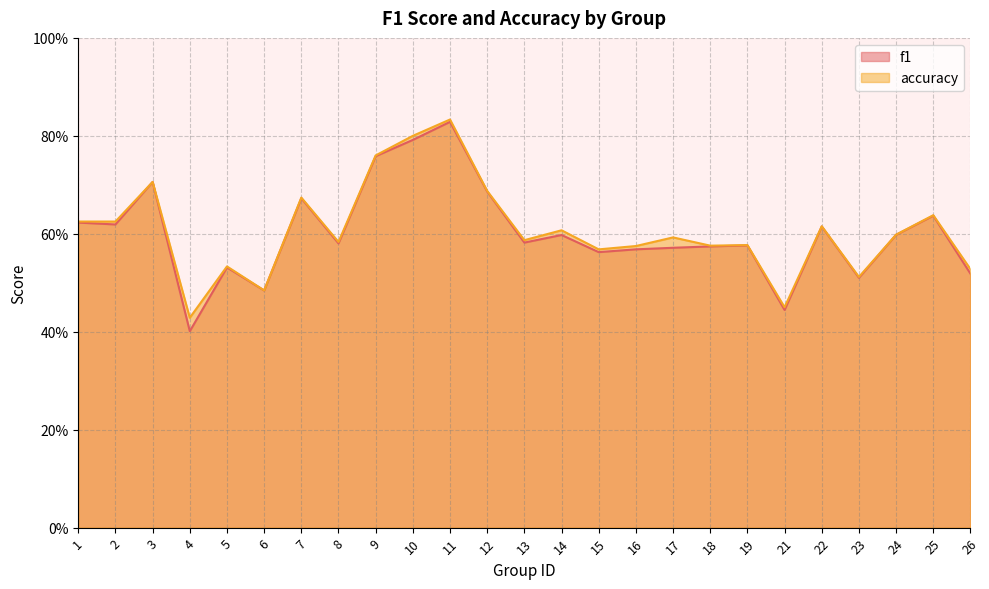

Which series has the widest spread of values?

f1